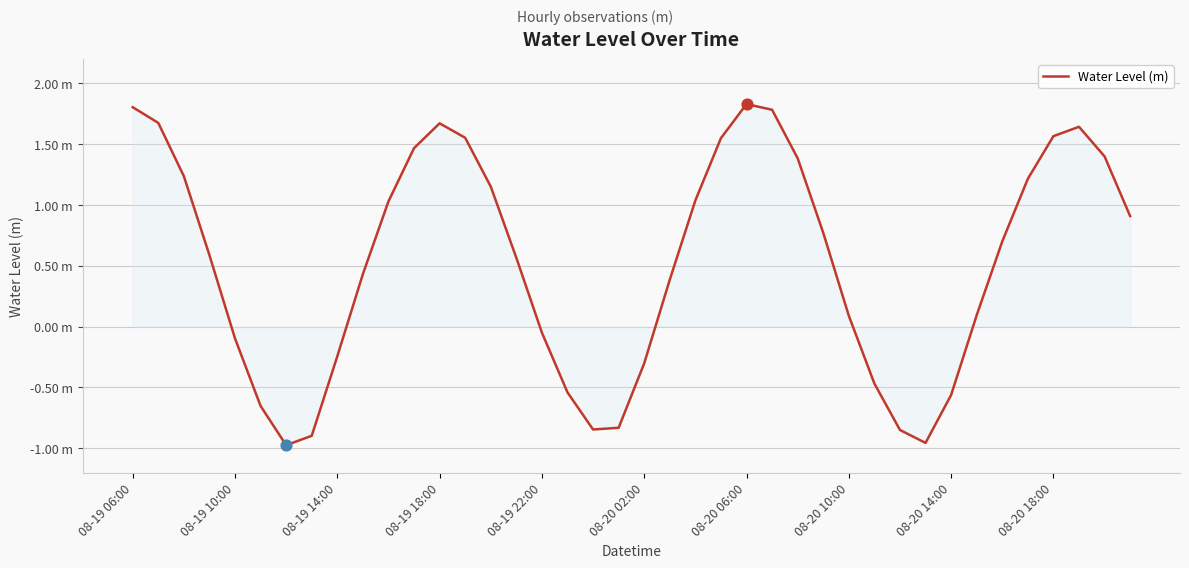

Is this an area chart (filled region under the line)?

Yes